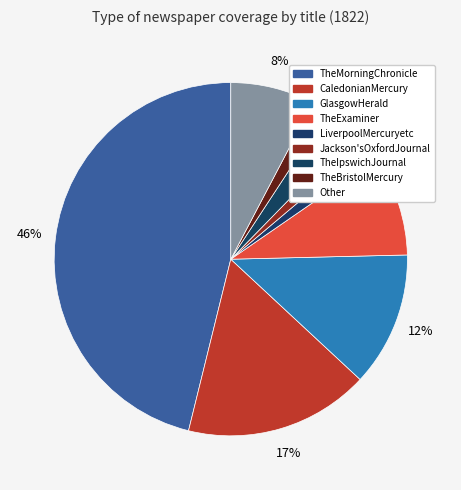

To the nearest percent, what portion does Other represent?

8%